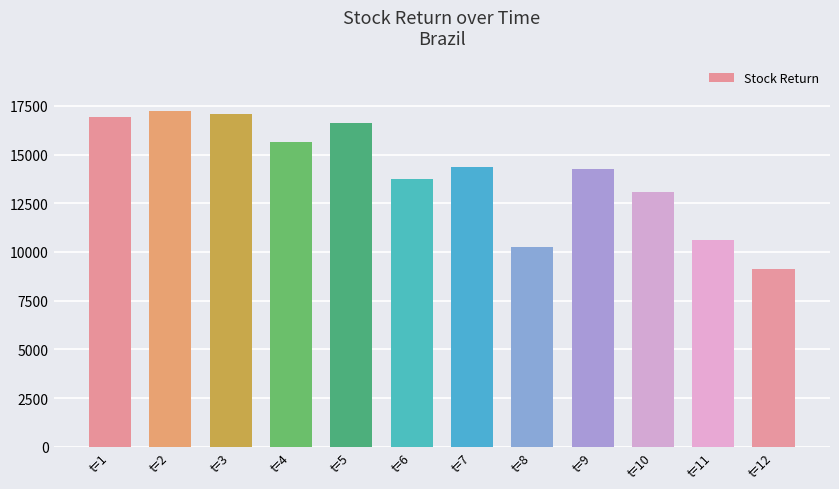

Is it true that the value at t=7 is 3648.3?

False